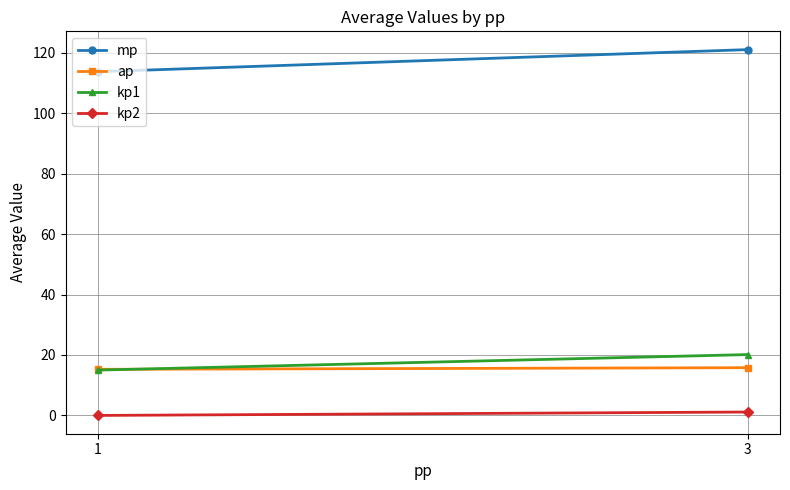

How many values in kp2 are above zero?

1